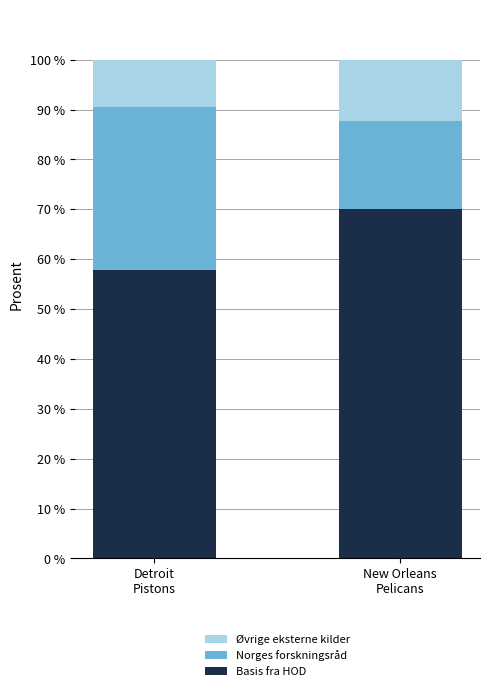

How many values in the Basis fra HOD series exceed 70?

1